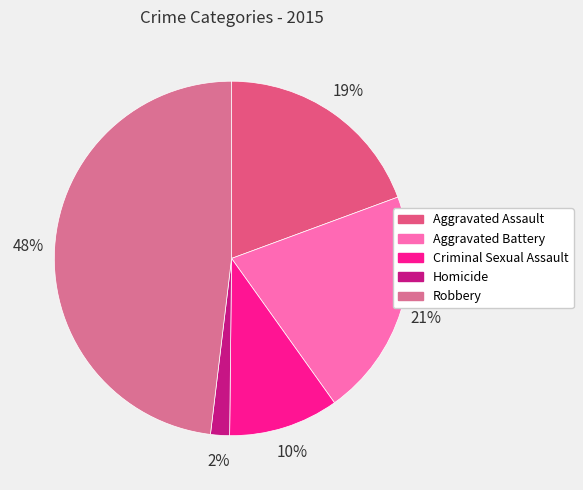

Which category has the biggest portion of the pie?

Robbery